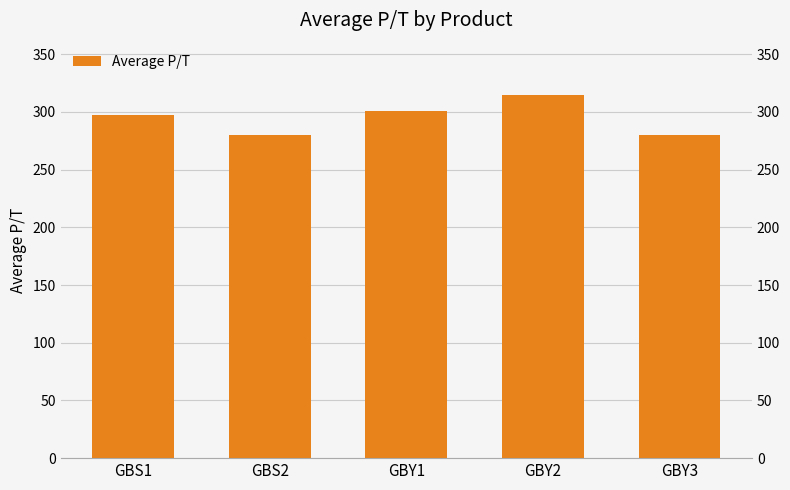

What is the ratio of the value at GBY1 to the value at GBY3?

1.1